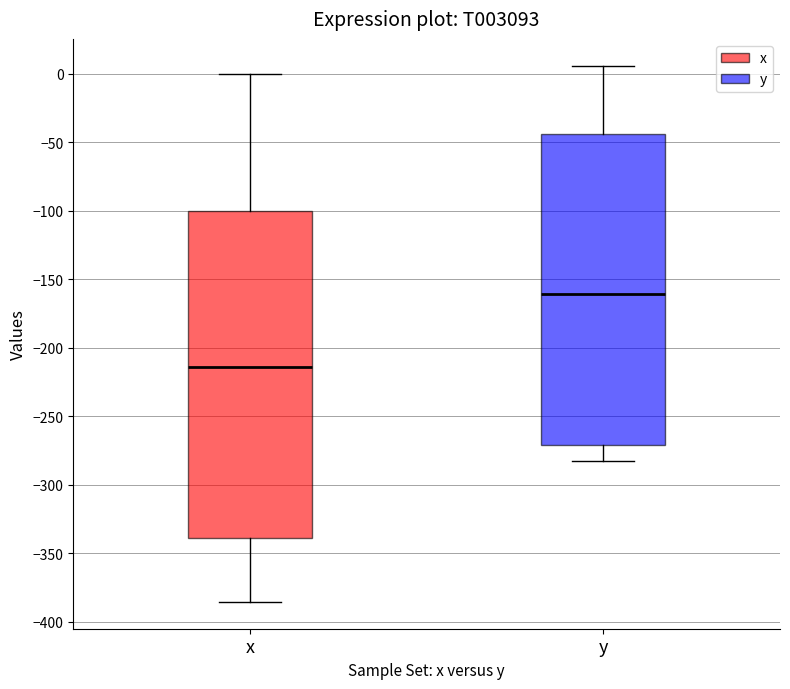

Which box is the tallest, from its lower edge to its upper edge?

x